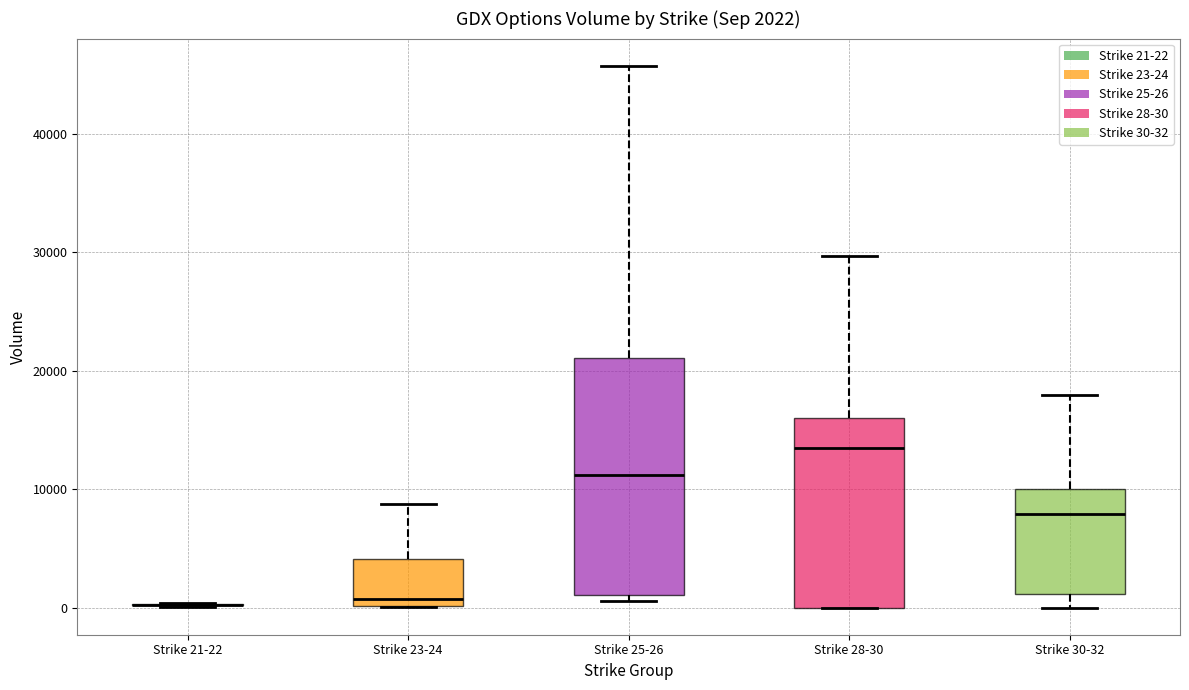

Comparing the boxes themselves (not the whiskers), which one is the tallest?

Strike 25-26